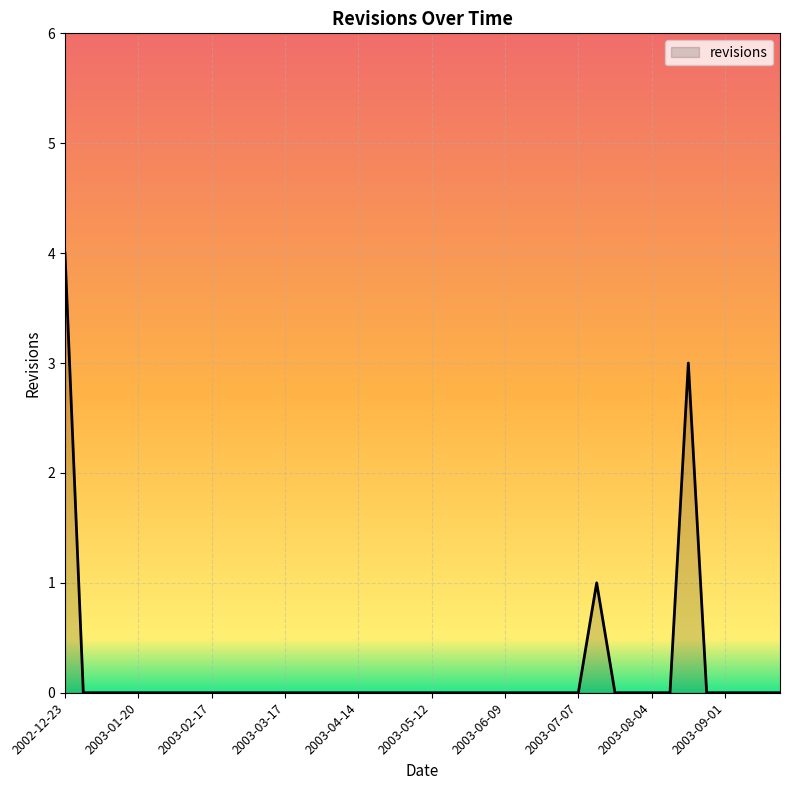

What is the maximum value shown in the chart?

4